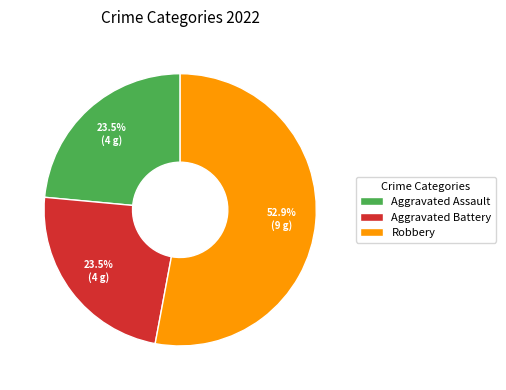

Combined, do Robbery and Aggravated Battery account for over 50%?

Yes